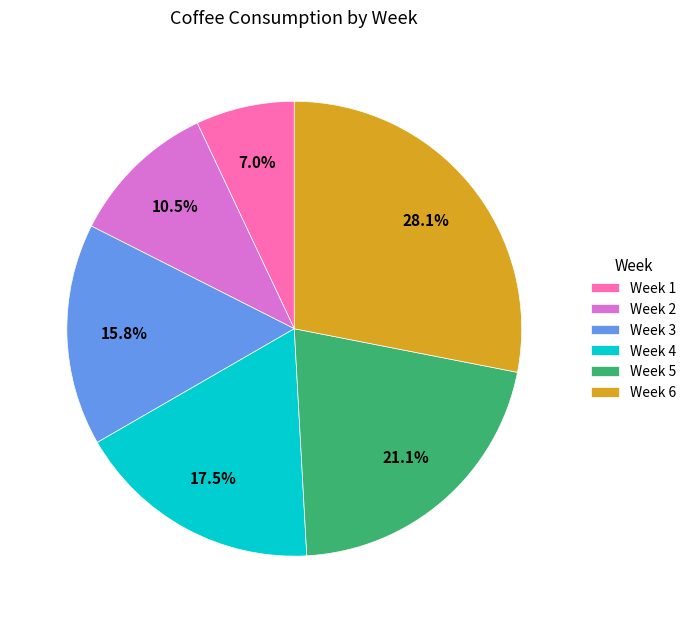

Does any single category account for the majority?

No